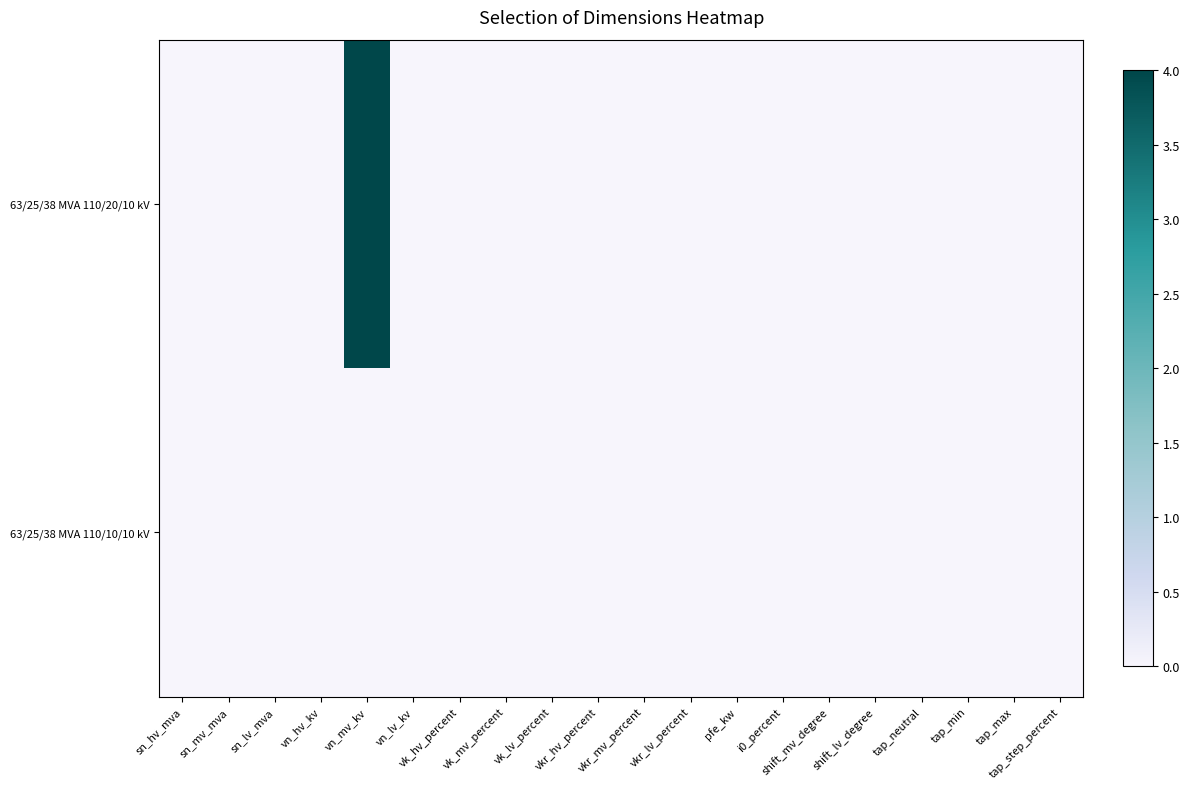

Rank the series by their maximum value, from lowest to highest.

63/25/38 MVA 110/10/10 kV, 63/25/38 MVA 110/20/10 kV